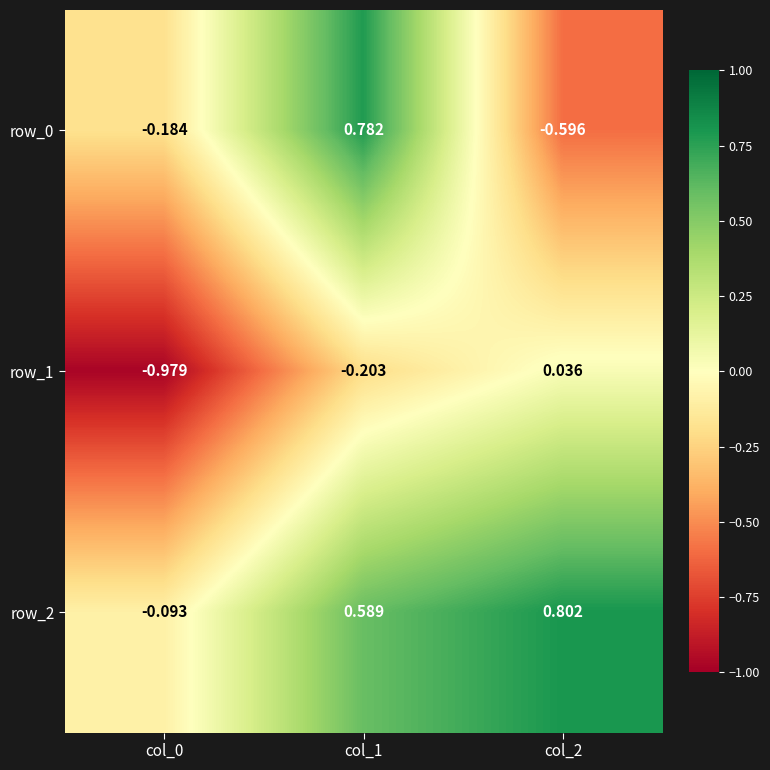

What is the sum of all row_1 values?

-1.1